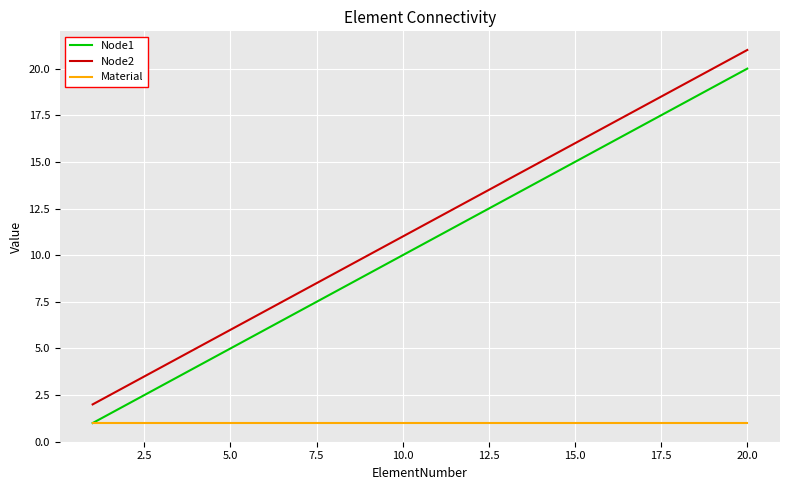

How many lines are shown in the chart?

3